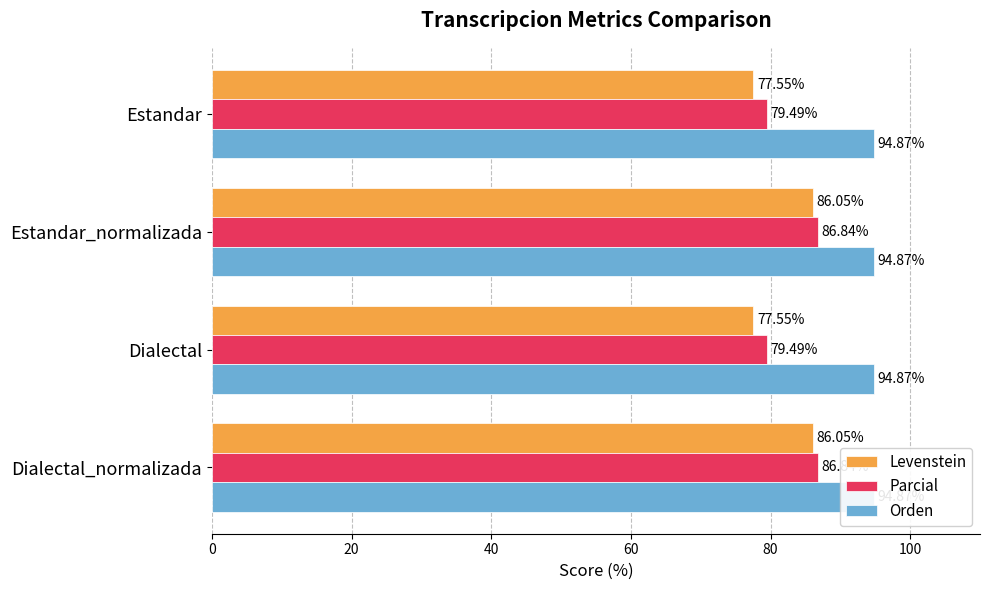

What is the value of the Parcial bar at the 1st from the left?

79.5